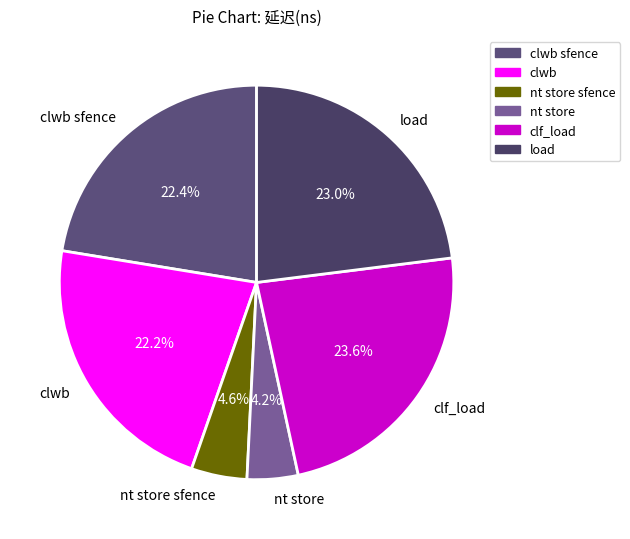

What percentage is the nt store sfence slice, to the nearest percent?

5%